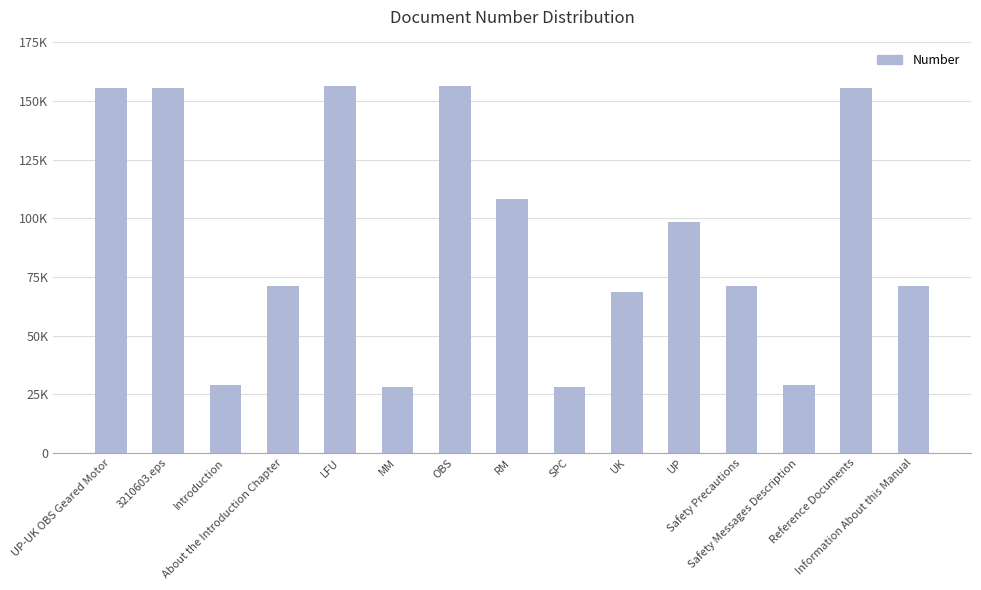

What is the difference between the maximum and minimum values?

128408